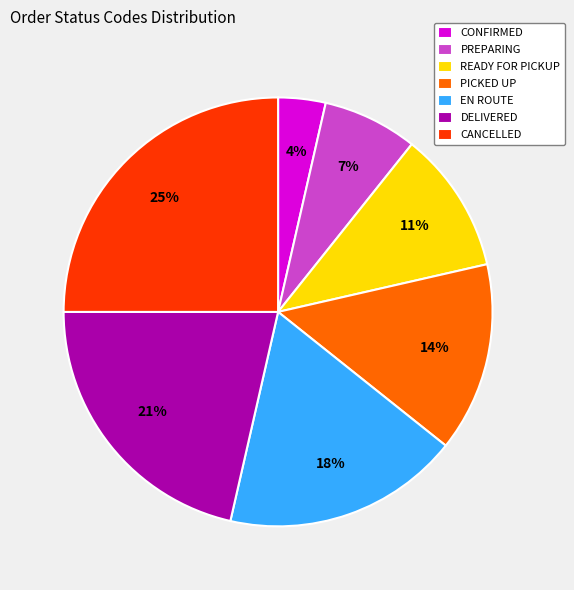

Which has a higher value, DELIVERED or PICKED UP?

DELIVERED